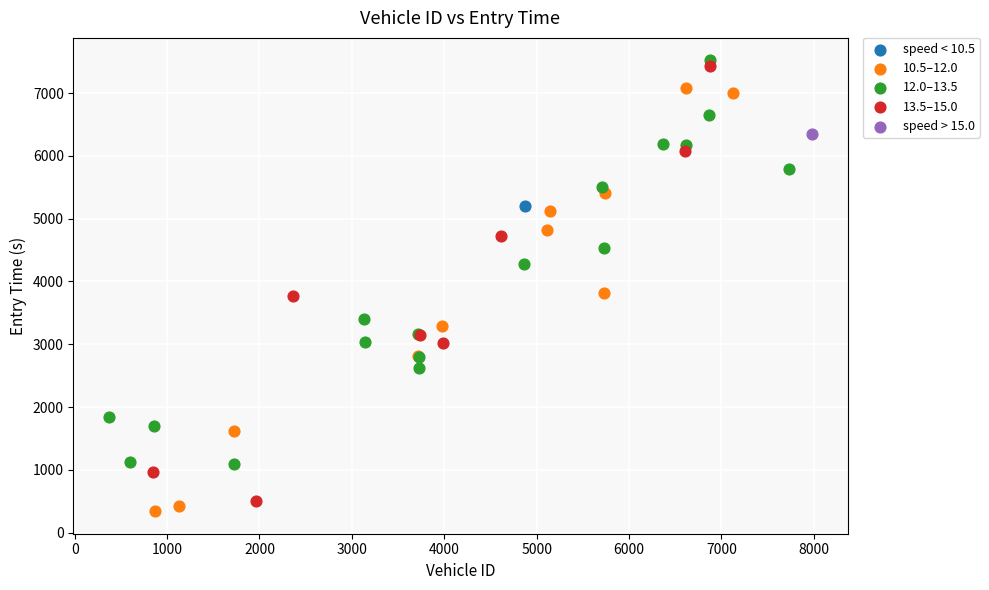

What are all the series names shown in the legend?

speed < 10.5, 10.5–12.0, 12.0–13.5, 13.5–15.0, speed > 15.0